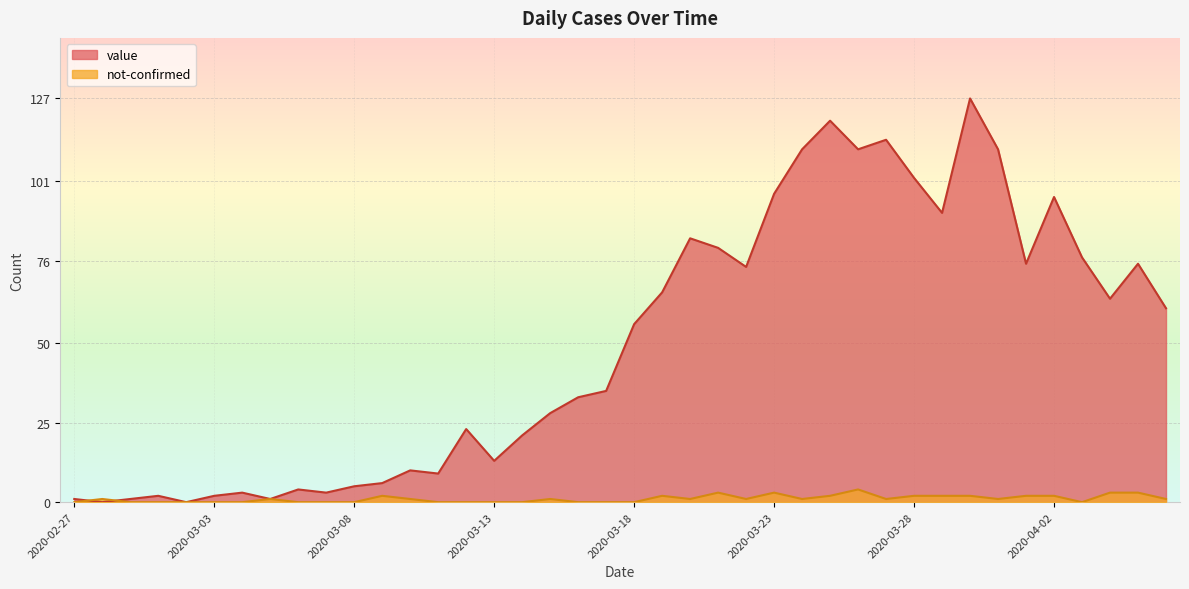

Reading right to left, extract all data points from this chart.

value: 61	75	64	77	96	75	111	127	91	102	114	111	120	111	97	74	80	83	66	56	35	33	28	21	13	23	9	10	6	5	3	4	1	3	2	0	2	1	0	1
not-confirmed: 1	3	3	0	2	2	1	2	2	2	1	4	2	1	3	1	3	1	2	0	0	0	1	0	0	0	0	1	2	0	0	0	1	0	0	0	0	0	1	0